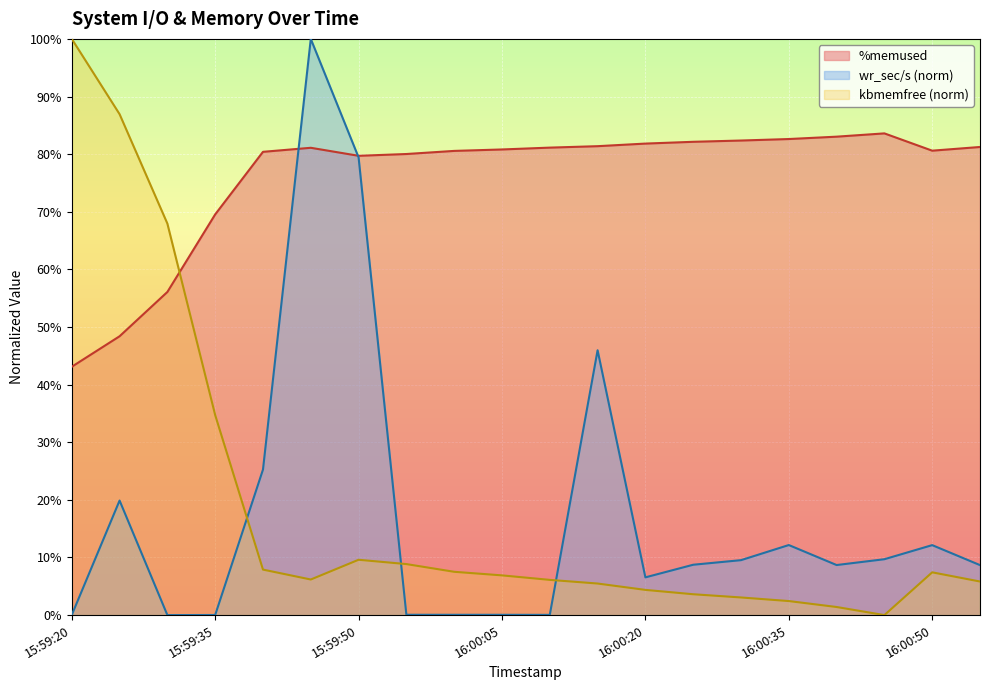

At which category is the sum across all series the highest?

15:59:45